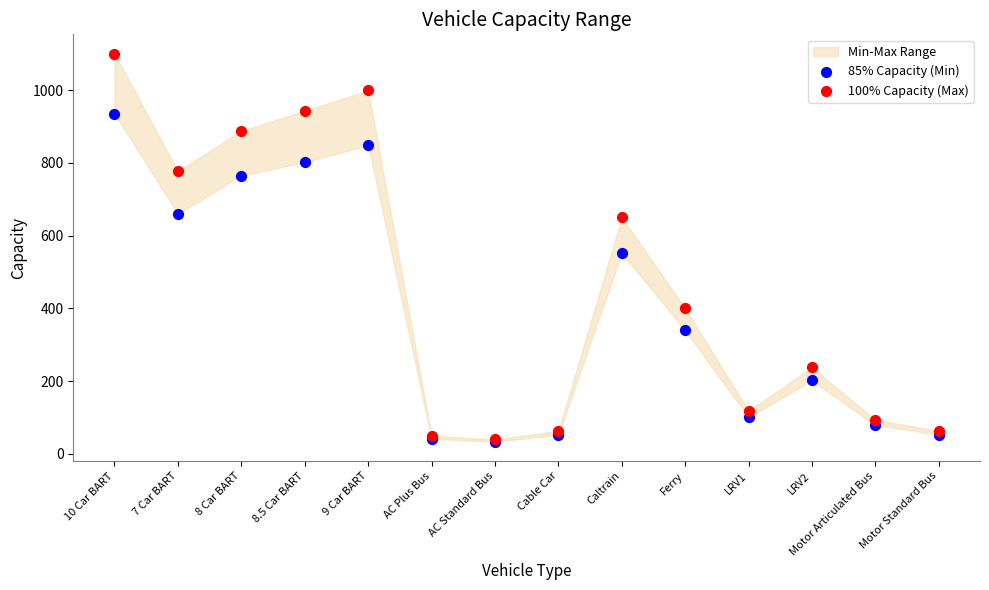

Across all series, what Y value is closest to 567?

552